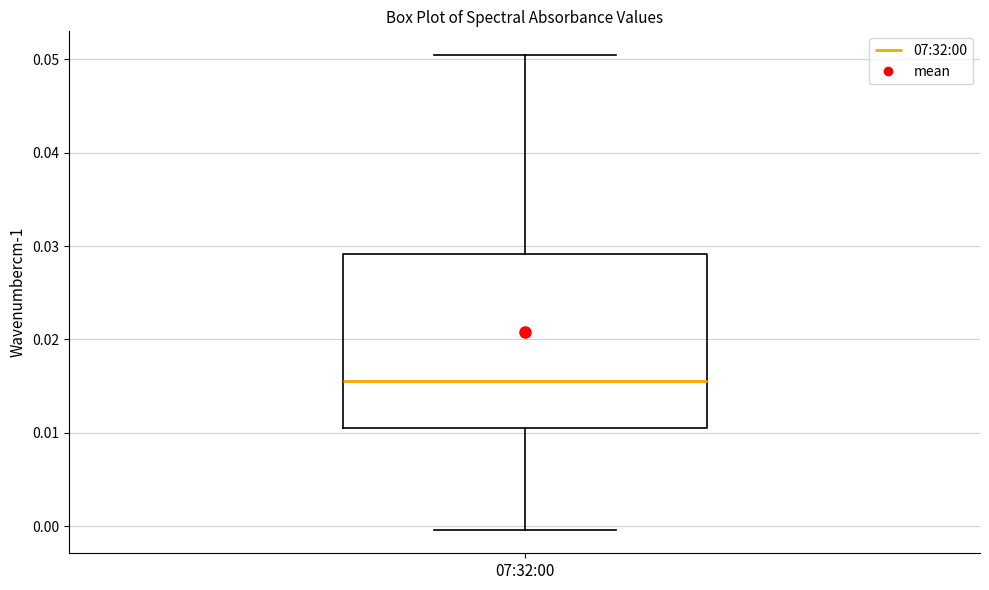

Read this box plot against the y-axis: the position of the median line, the range covered by the box, and the ends of both whiskers. The values are not printed on the chart, so give them approximately, as read against the axis.

median 0.016, box 0.011 to 0.029, whiskers 0.000 to 0.050